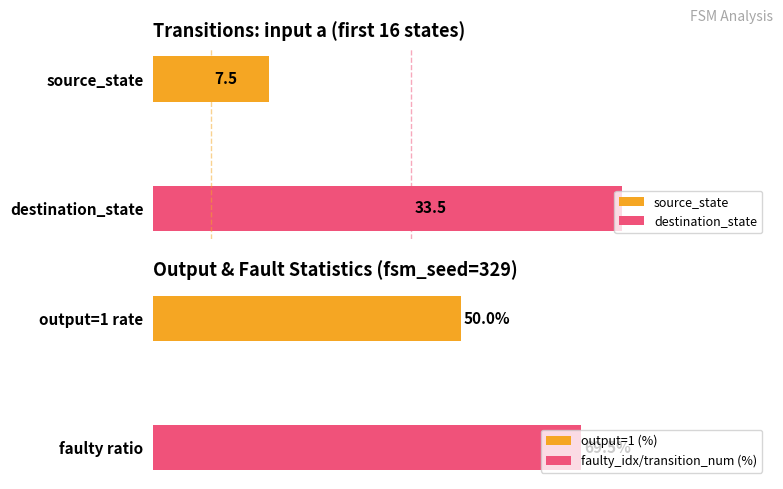

How many series are shown in this chart?

2